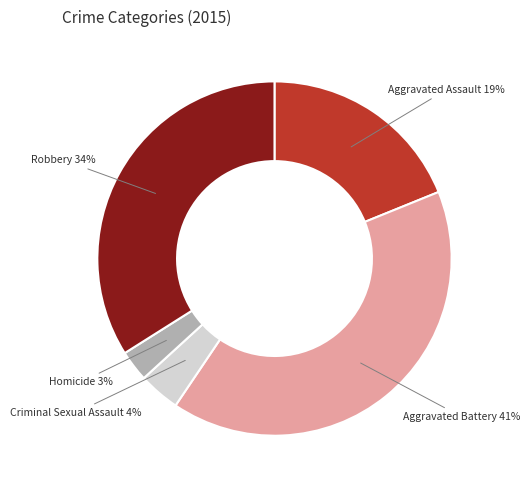

Is it true that Aggravated Battery is 41% of the pie?

True